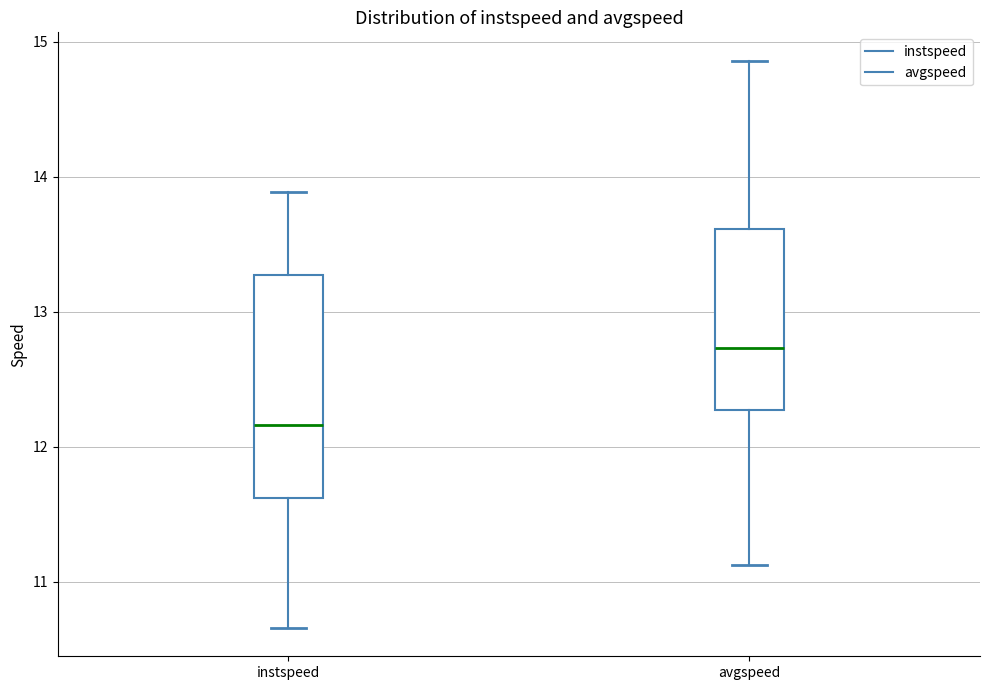

Reading left to right, read every box against the y-axis: the position of its median line, the range the box covers, and the ends of its whiskers. The values are not printed on the chart, so give them approximately, as read against the axis.

instspeed: median 12.2, box 11.6 to 13.3, whiskers 10.7 to 13.9
avgspeed: median 12.7, box 12.3 to 13.6, whiskers 11.1 to 14.9